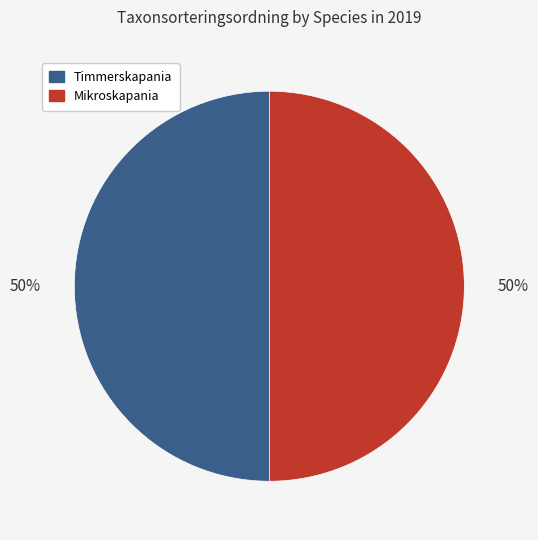

To the nearest percent, what portion does Timmerskapania represent?

50%